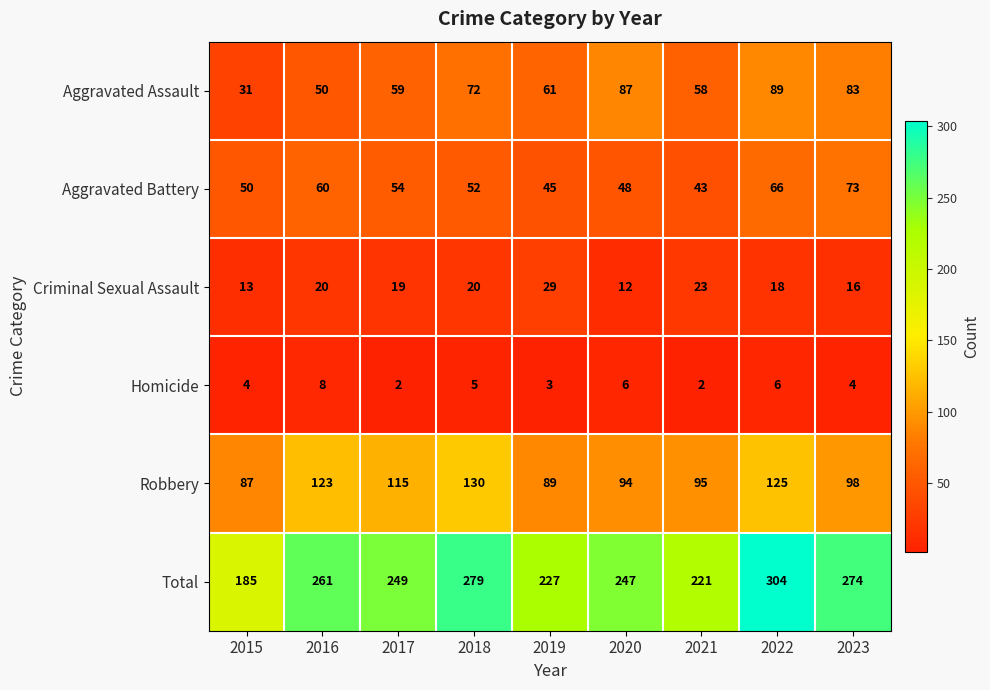

Rank the series at 2021 from lowest to highest value.

Homicide, Criminal Sexual Assault, Aggravated Battery, Aggravated Assault, Robbery, Total